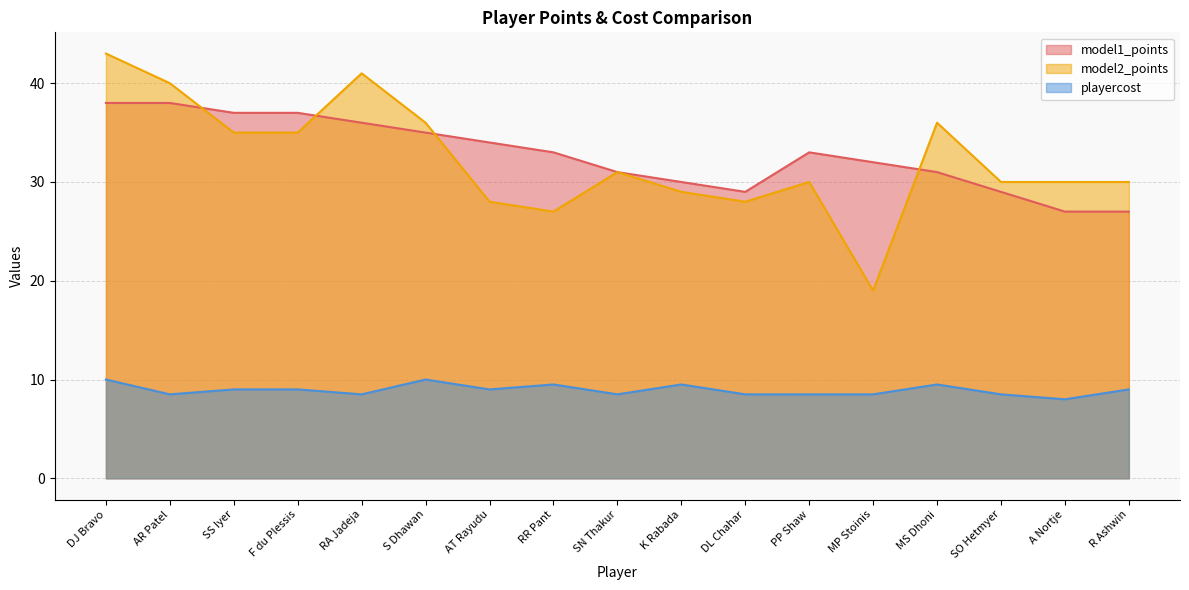

In playercost, how many points are lower than both neighbors (excluding endpoints)?

5